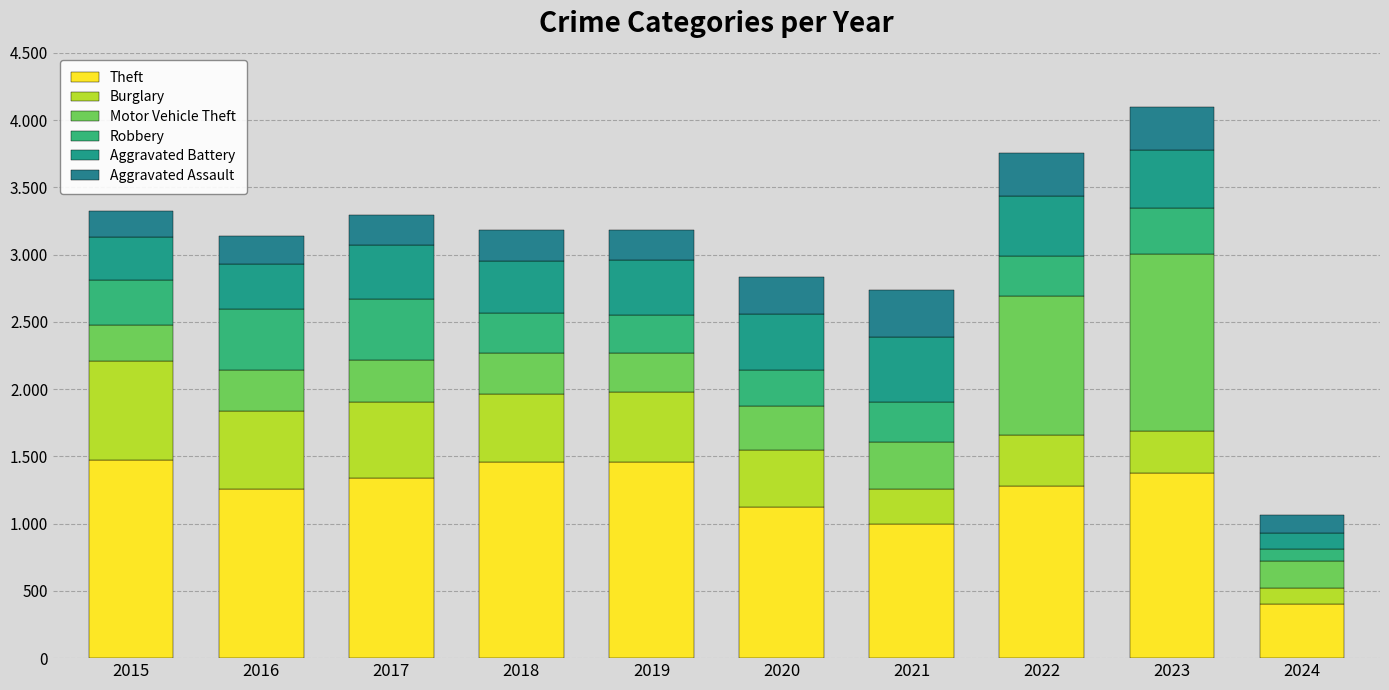

Are the bars horizontal?

No